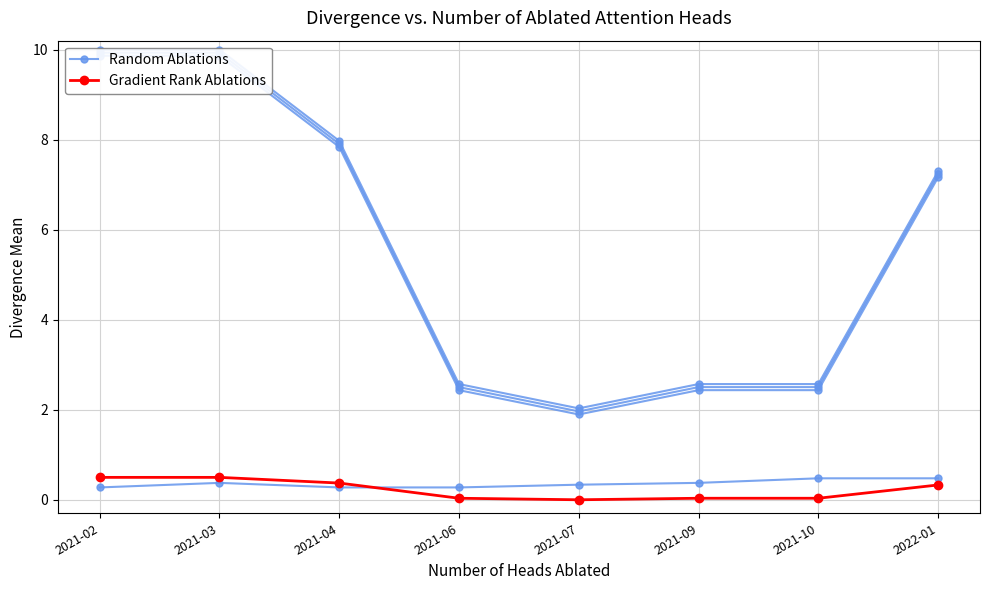

Is this an area chart (filled region under the line)?

No